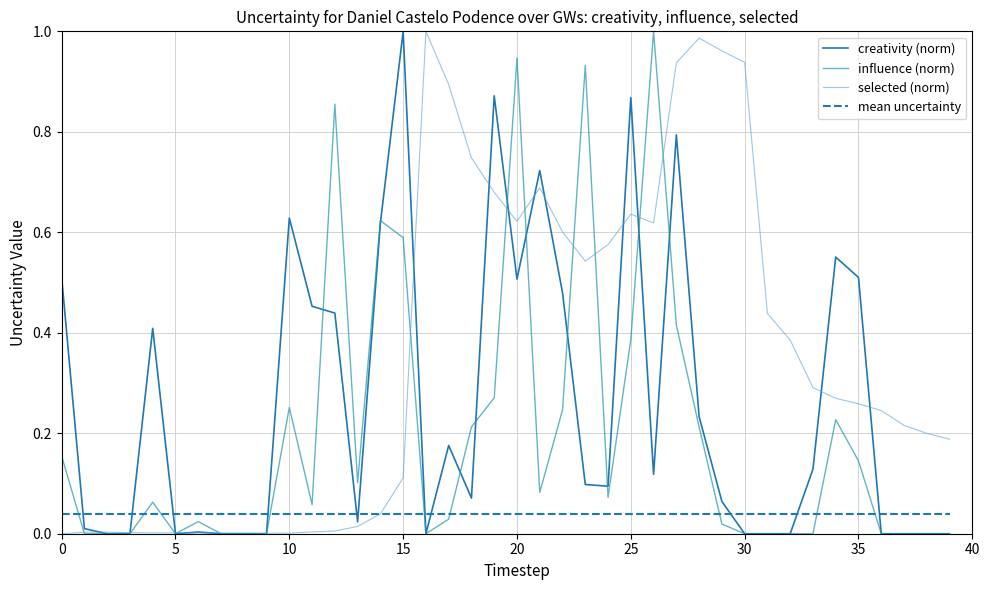

Is this an area chart (filled region under the line)?

No